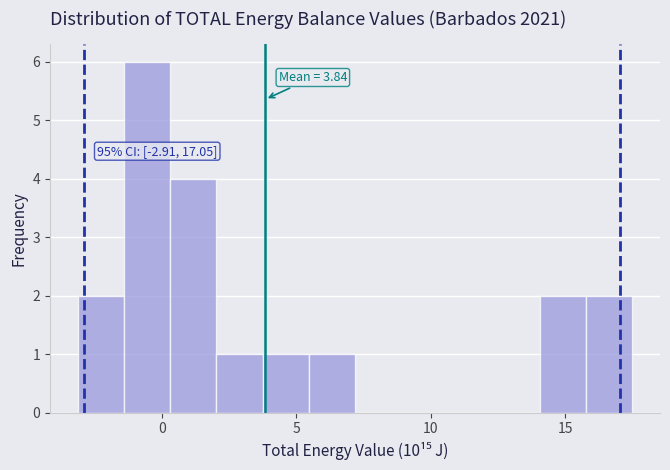

Read against the x-axis, roughly where is the centre of the tallest bar?

-0.5